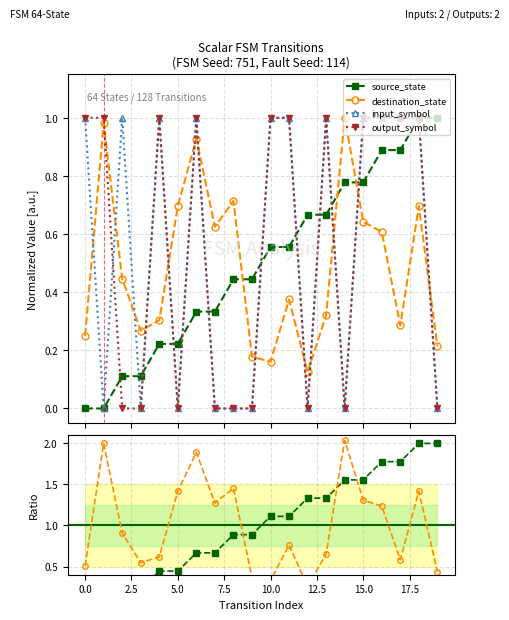

In output_symbol, how many points are higher than both neighbors (excluding endpoints)?

3